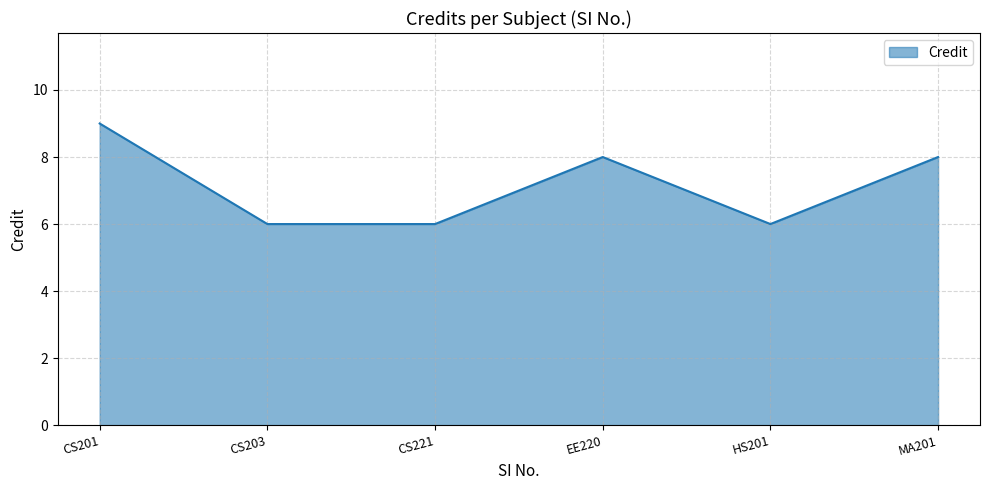

Where does the data first go above 8?

CS201